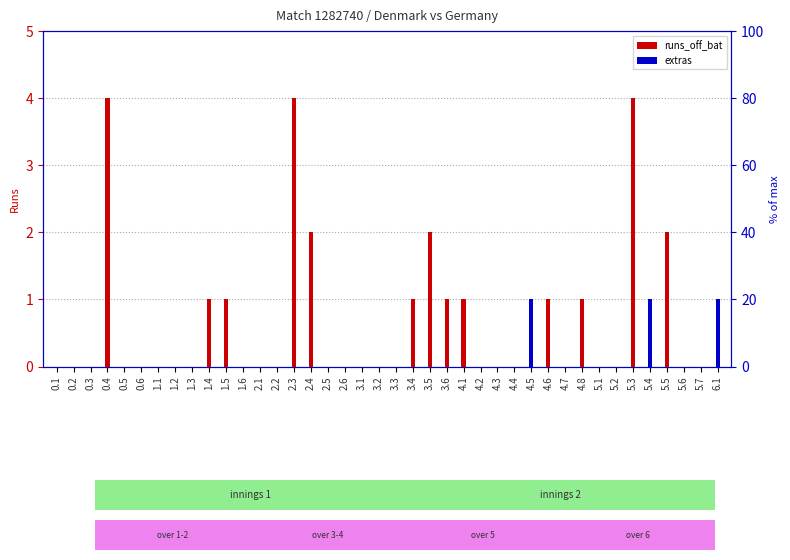

What is the difference between the maximum and minimum values in the extras series?

1